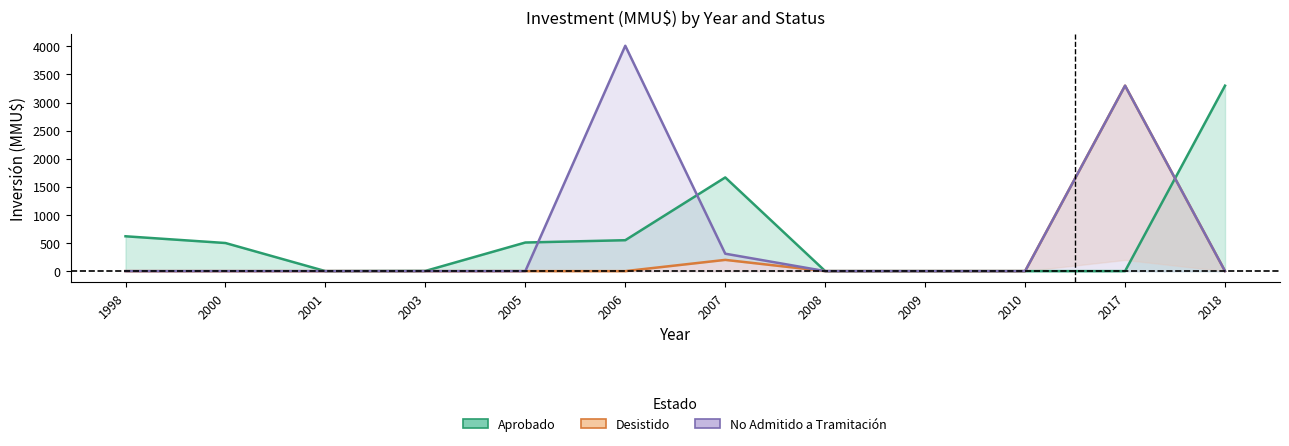

True or false: No Admitido a Tramitación has more than 2 interior local peaks.

False